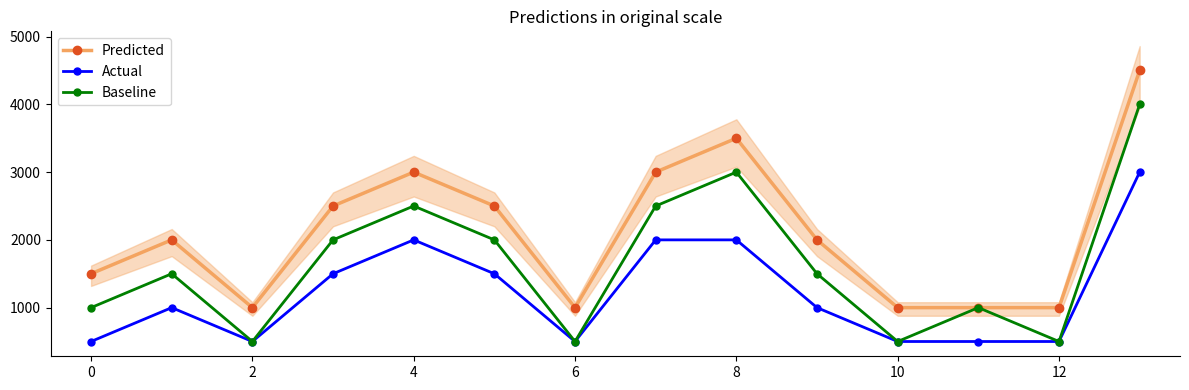

Between 7 and 8, which is larger?

8